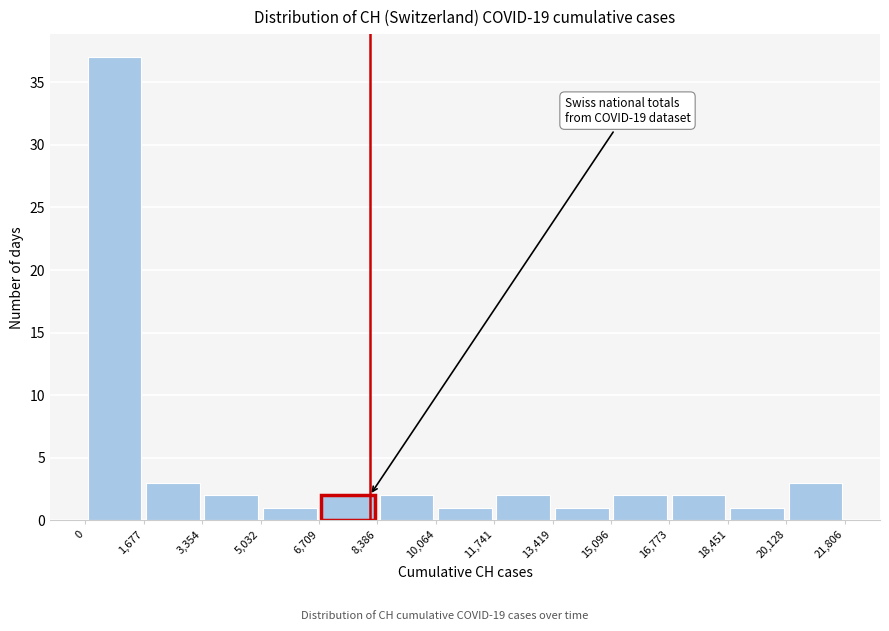

Which range on the x-axis has the tallest bar?

0 to 1,677